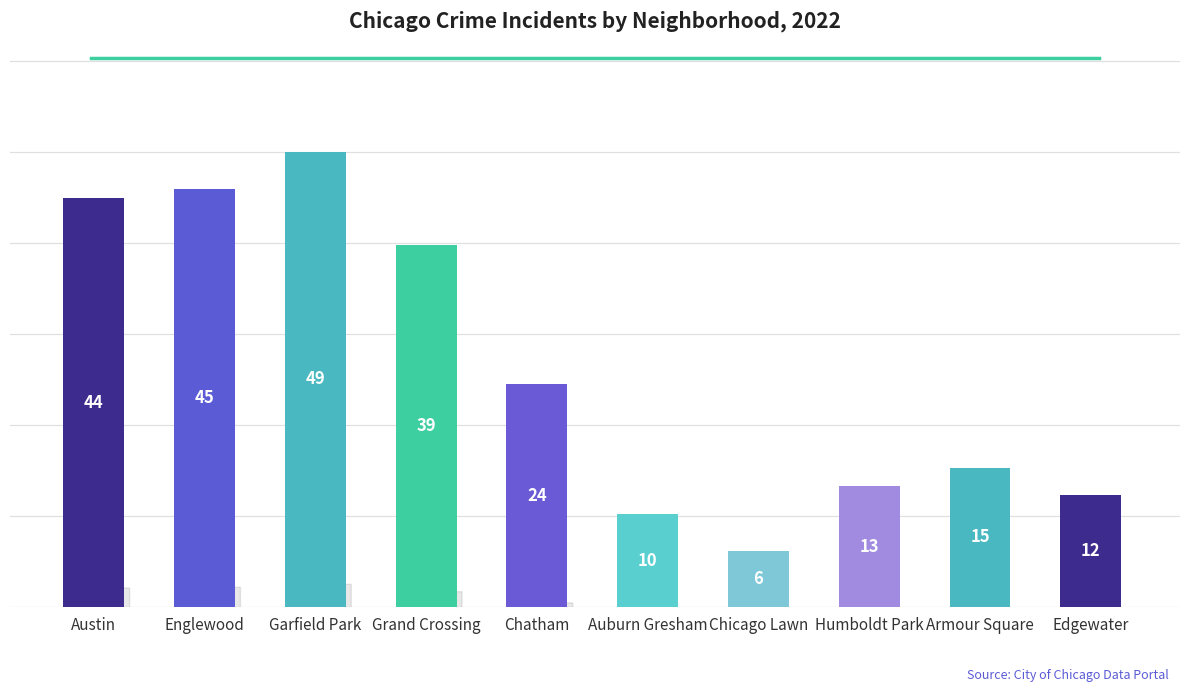

At which label is the value closest to 27?

Chatham